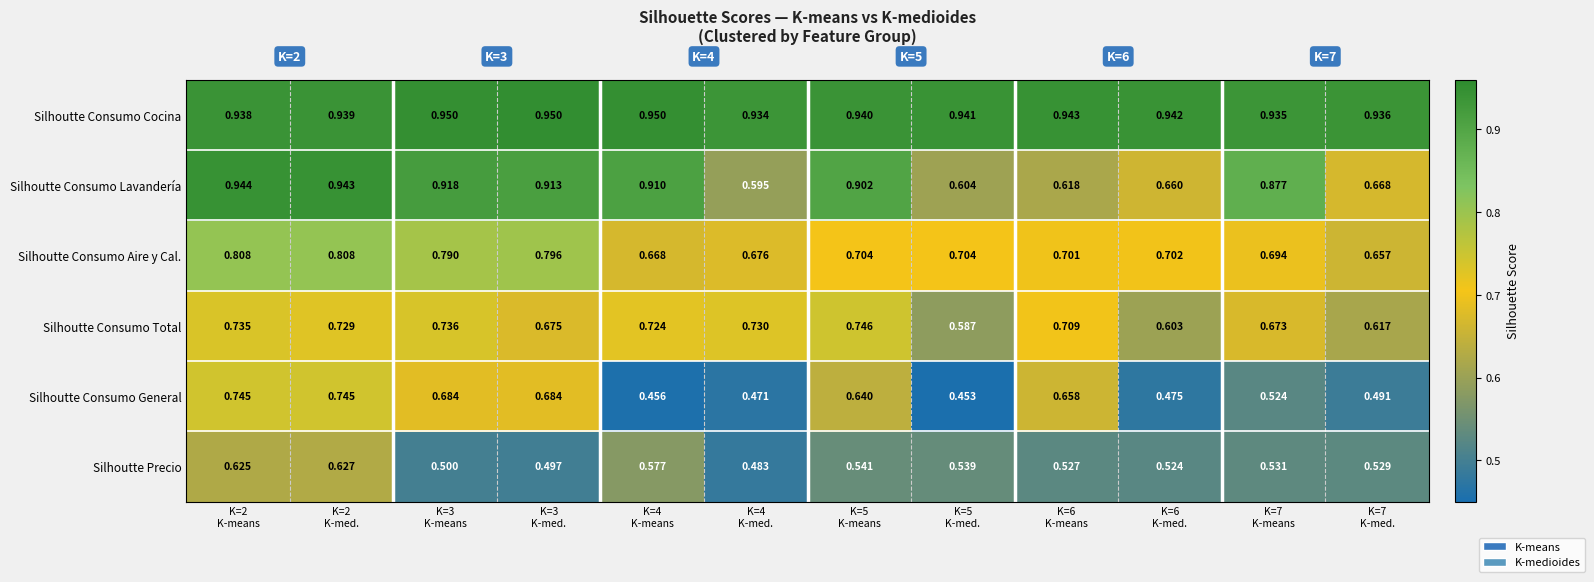

List the series in order of their peak value, lowest first.

Silhoutte Precio, Silhoutte Consumo General, Silhoutte Consumo Total, Silhoutte Consumo Aire y Cal., Silhoutte Consumo Lavandería, Silhoutte Consumo Cocina